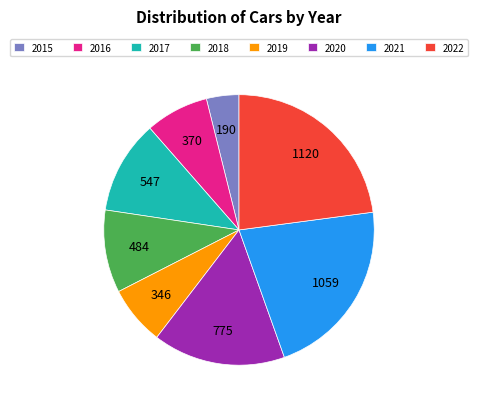

Which slice is the largest?

2022